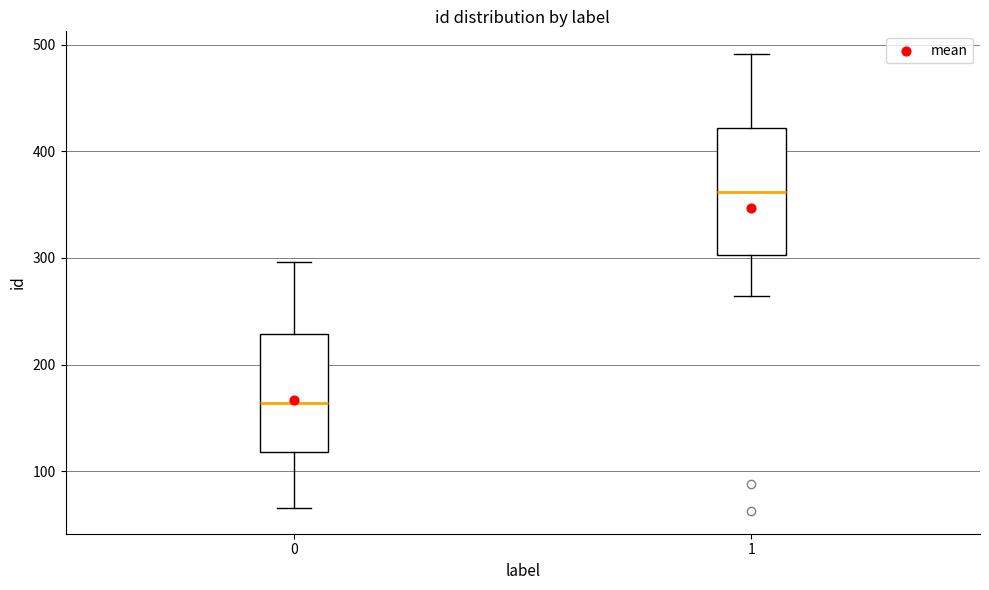

Which box has the highest median line?

1